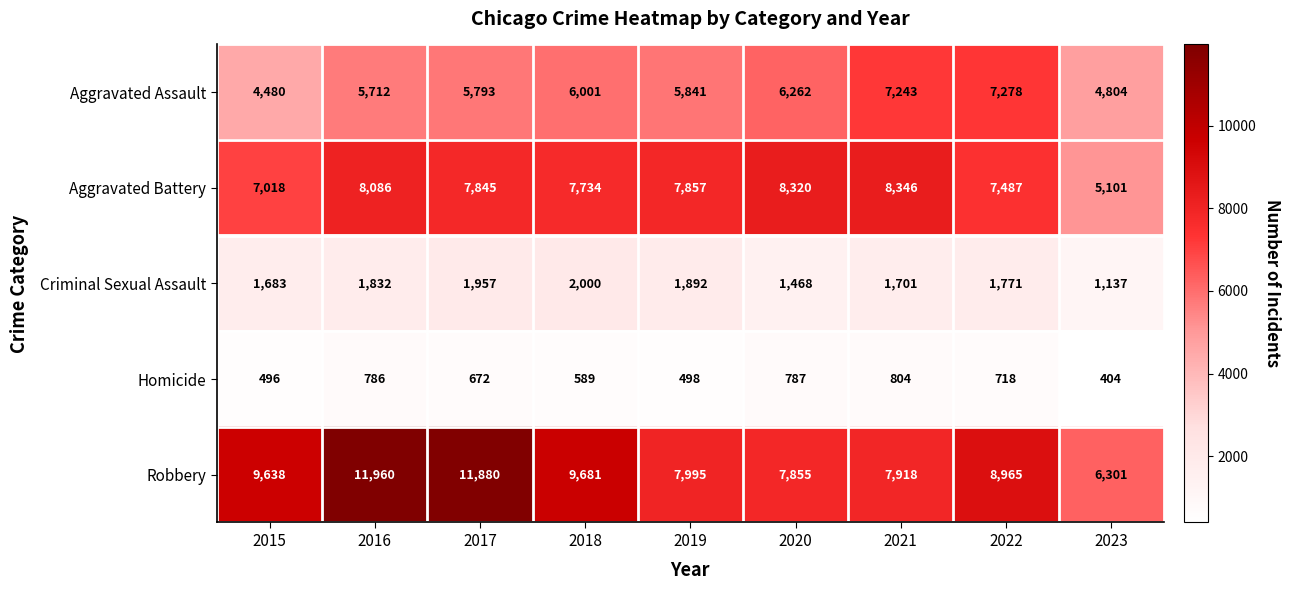

True or false: Aggravated Assault has a value of 7908 at 2023.

False